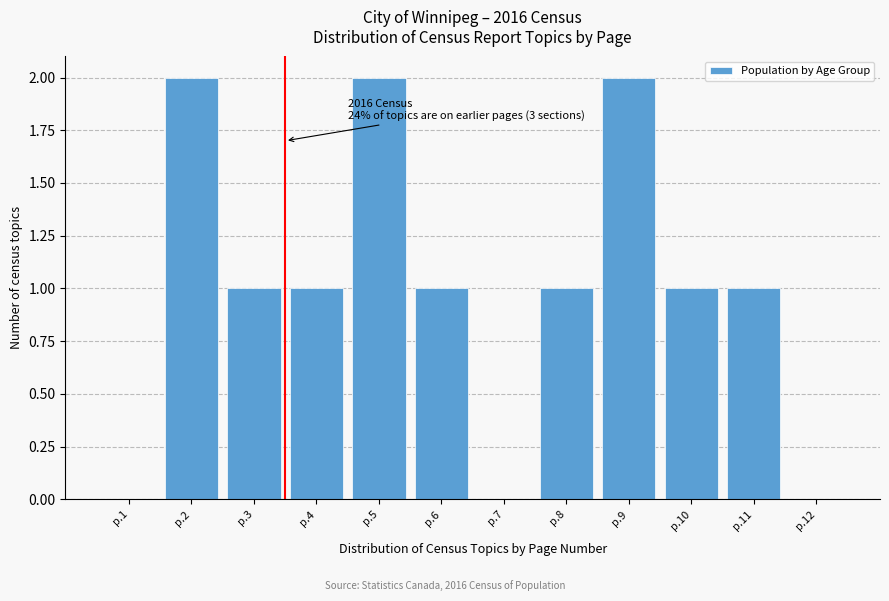

Reading left to right, list all the values displayed in this chart.

p.1=0	p.2=2	p.3=1	p.4=1	p.5=2	p.6=1	p.7=0	p.8=1	p.9=2	p.10=1	p.11=1	p.12=0